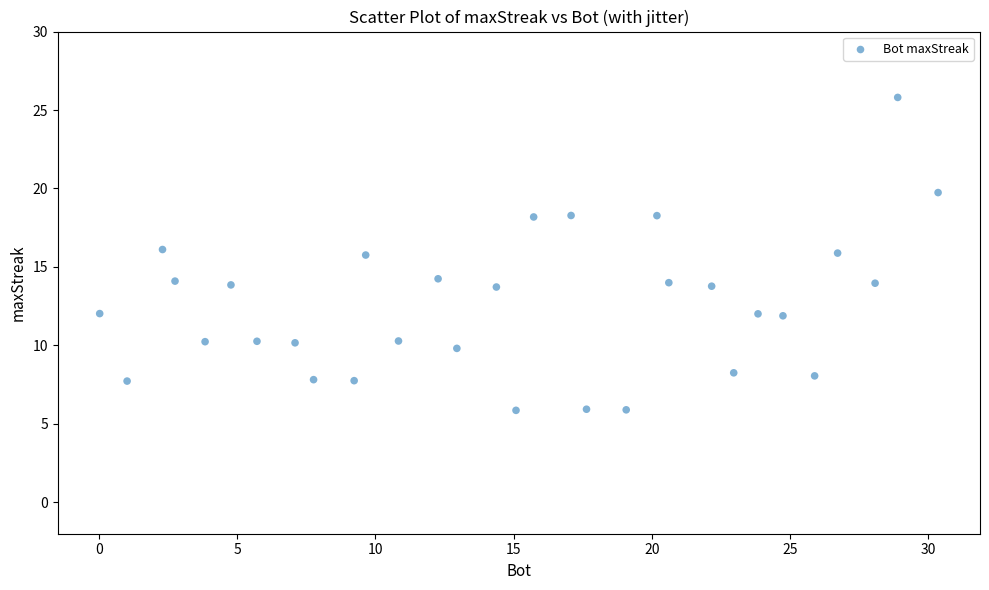

What is the range of Y values (max minus min)?

19.9